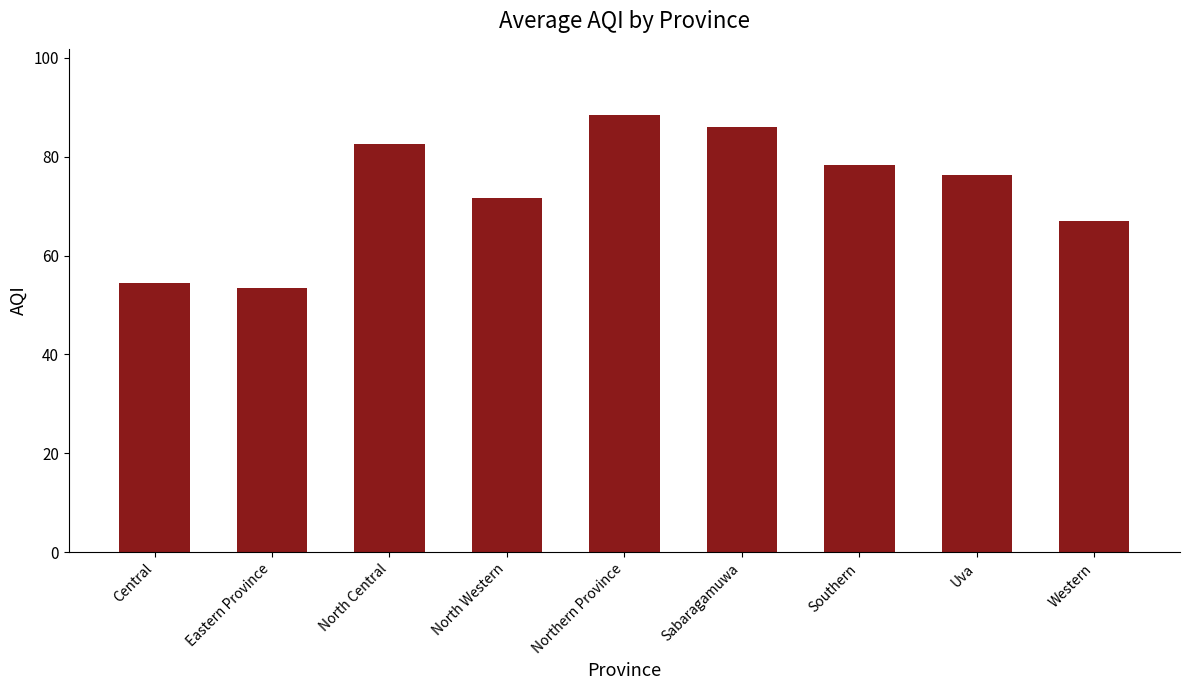

What is the average value?

73.1